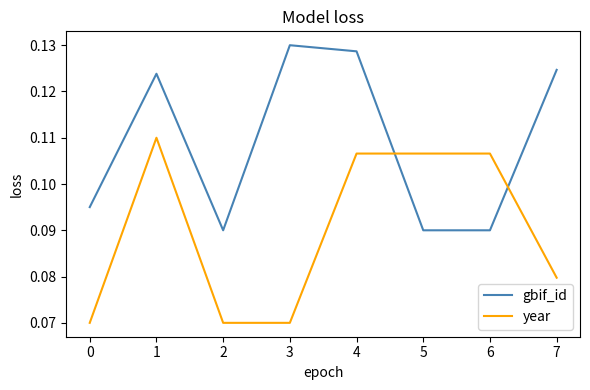

How many lines are shown in the chart?

2